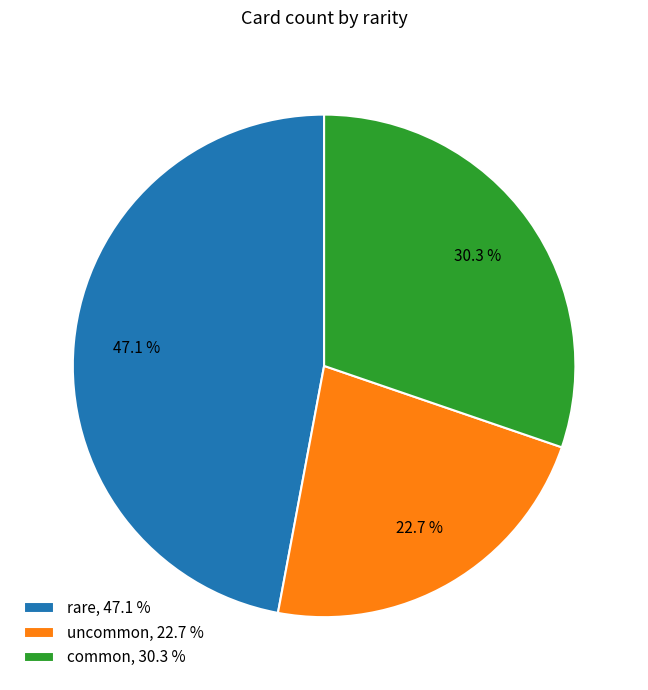

What is the largest slice in the pie chart?

rare, 47.1 %